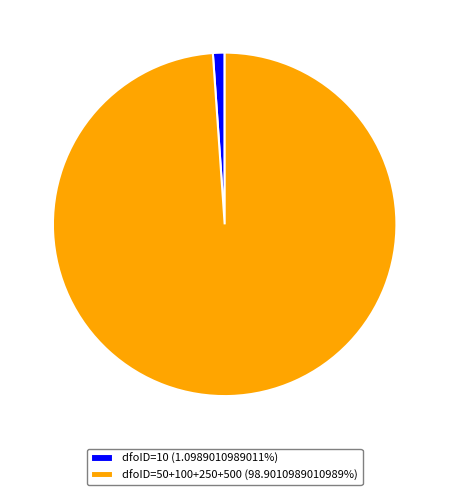

Approximately how many times larger is the value at dfoID=50+100+250+500 (98.9010989010989%) compared to dfoID=10 (1.0989010989011%)?

90.0